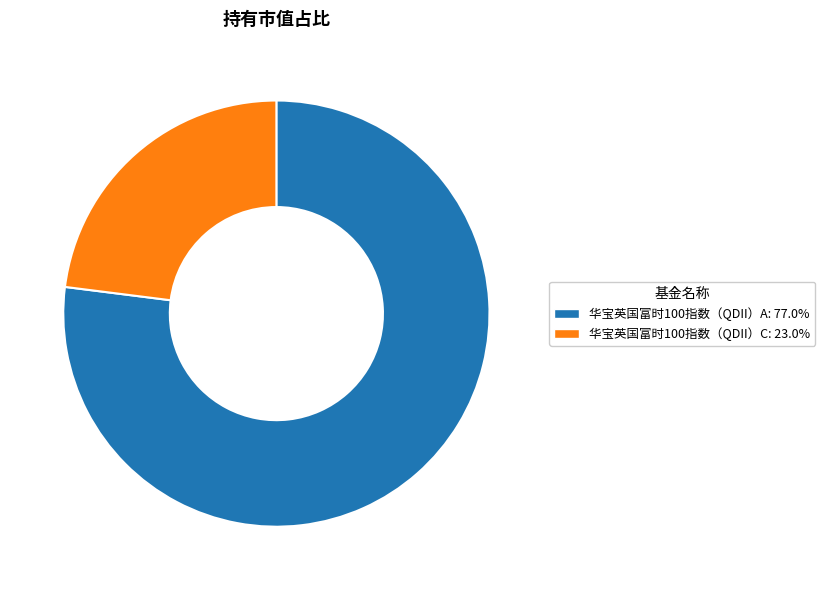

Is it true that 华宝英国富时100指数（QDII）C is 23% of the pie?

True